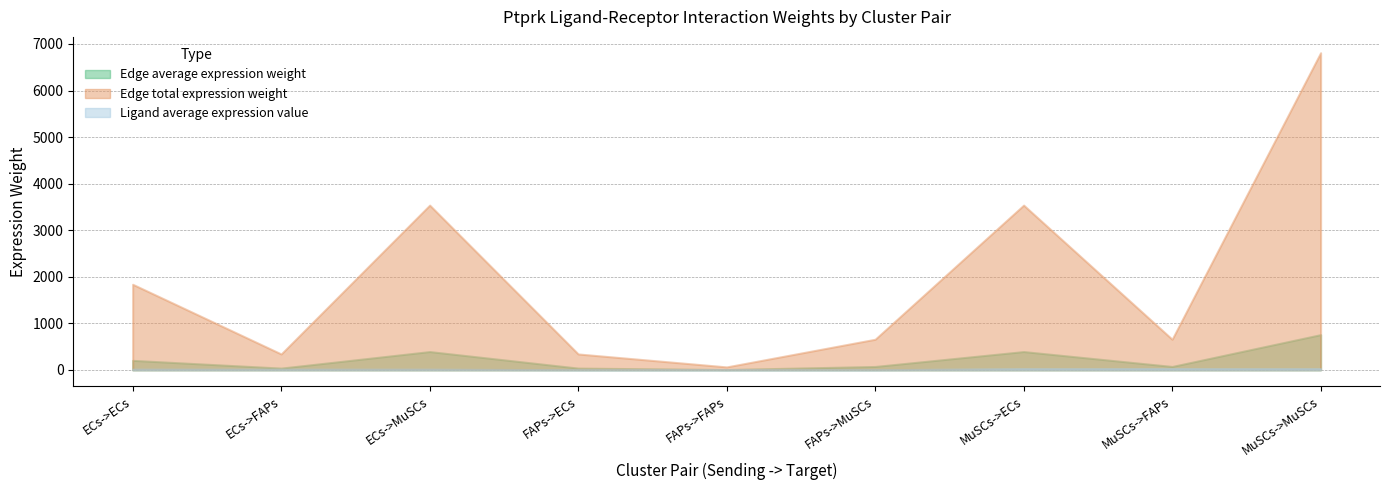

What position from the right is ECs->ECs?

9